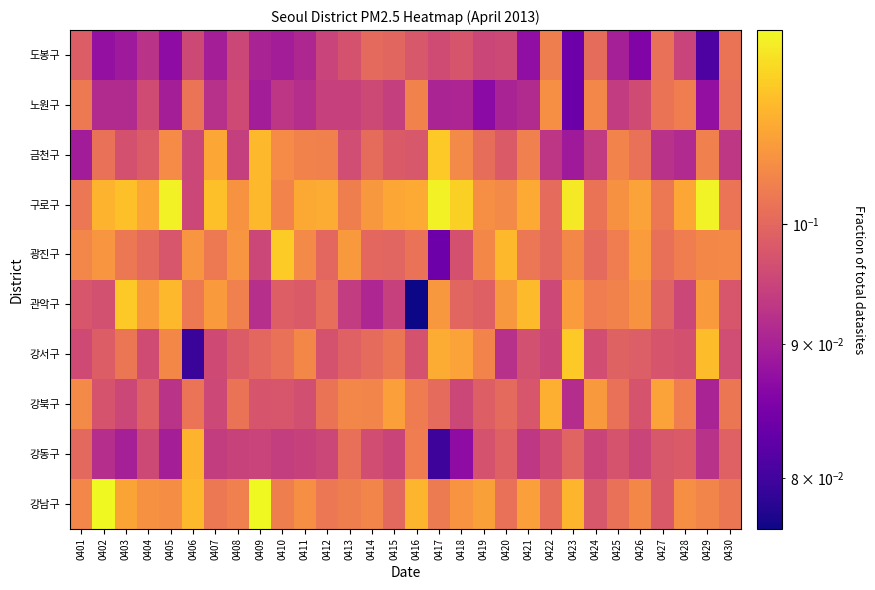

Which label corresponds to the largest value in the chart?

0409